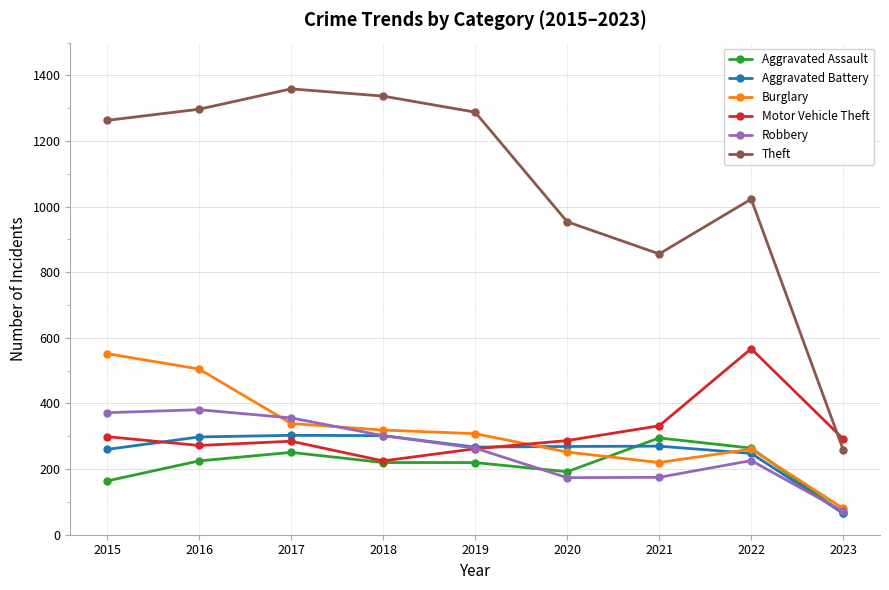

What is the value of the Burglary point at the 1st from the left?

552